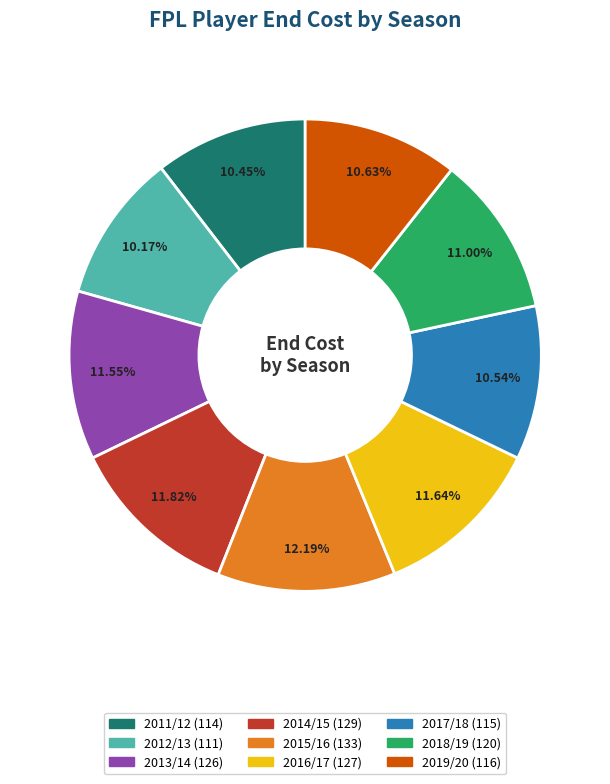

Which has a higher value, 2014/15 or 2011/12?

2014/15